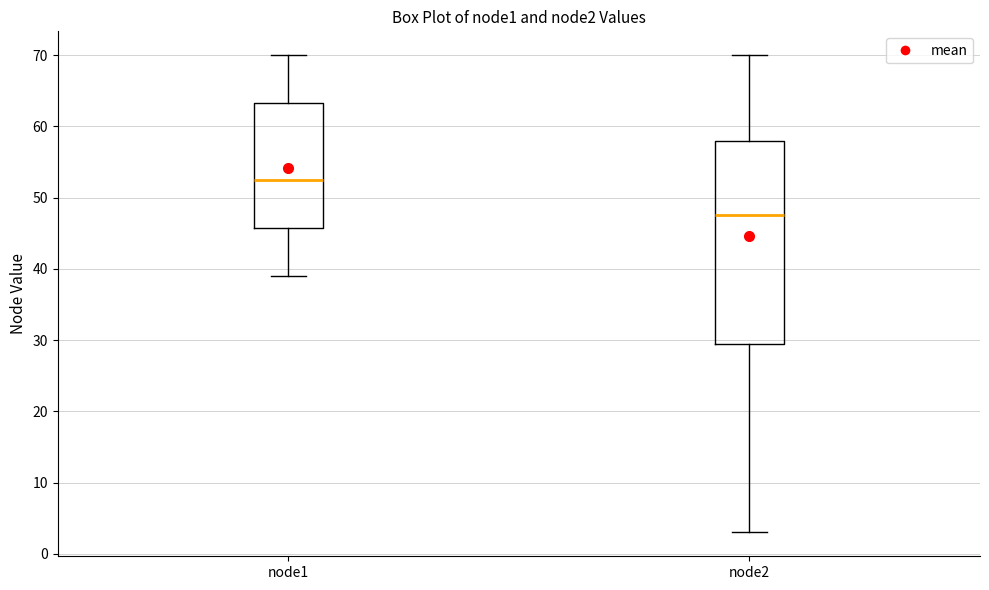

Where does the upper whisker of the box for node2 end on the y-axis? The values are not printed on the chart, so give them approximately, as read against the axis.

70